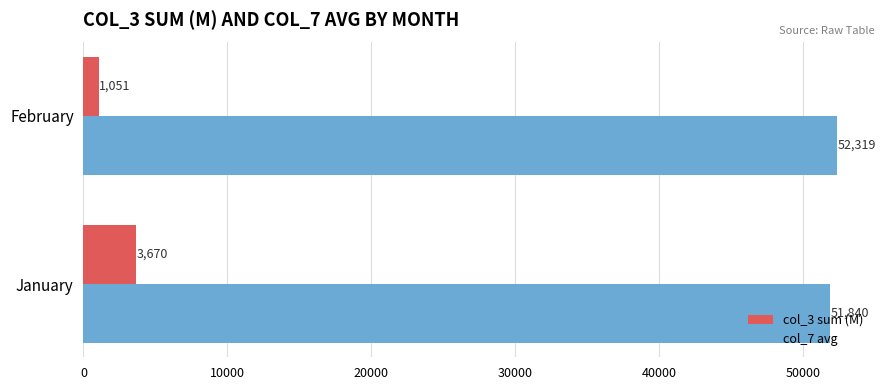

The col_3 sum (M) series shows 5993.7 at January. True or false?

False